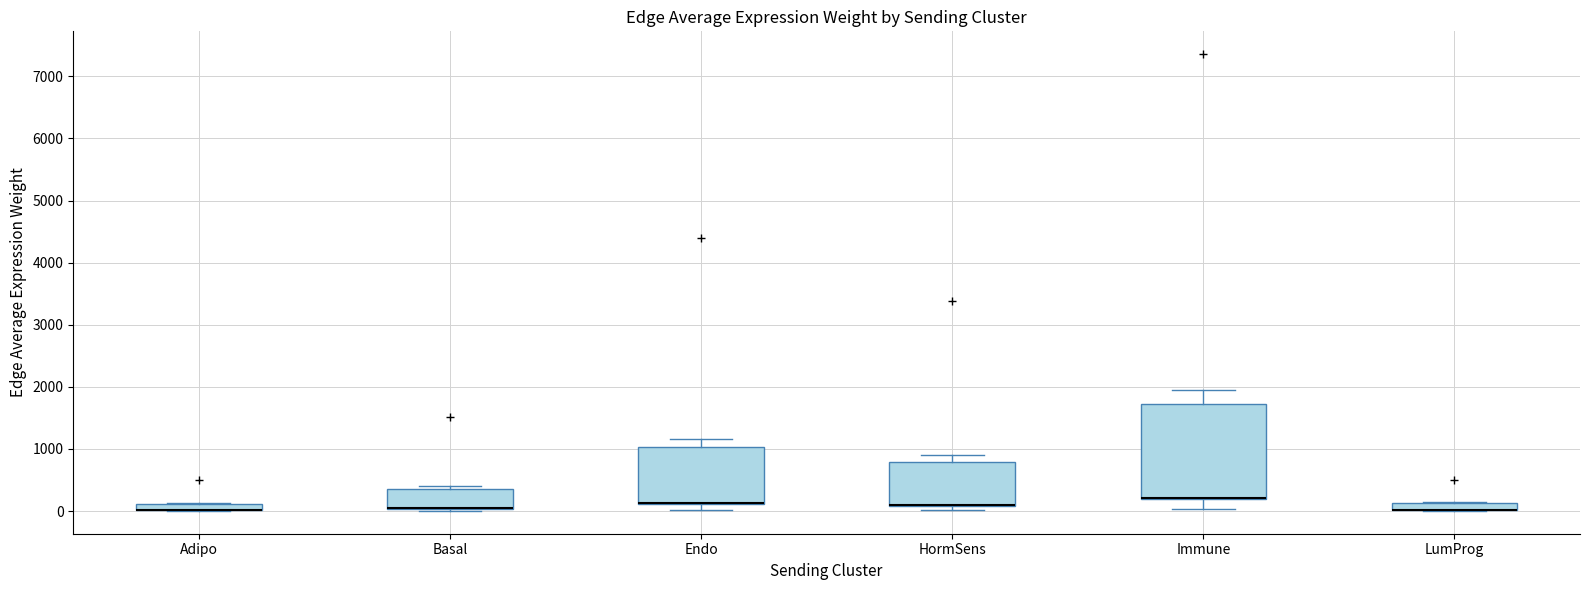

Comparing the boxes themselves (not the whiskers), which one is the tallest?

Immune